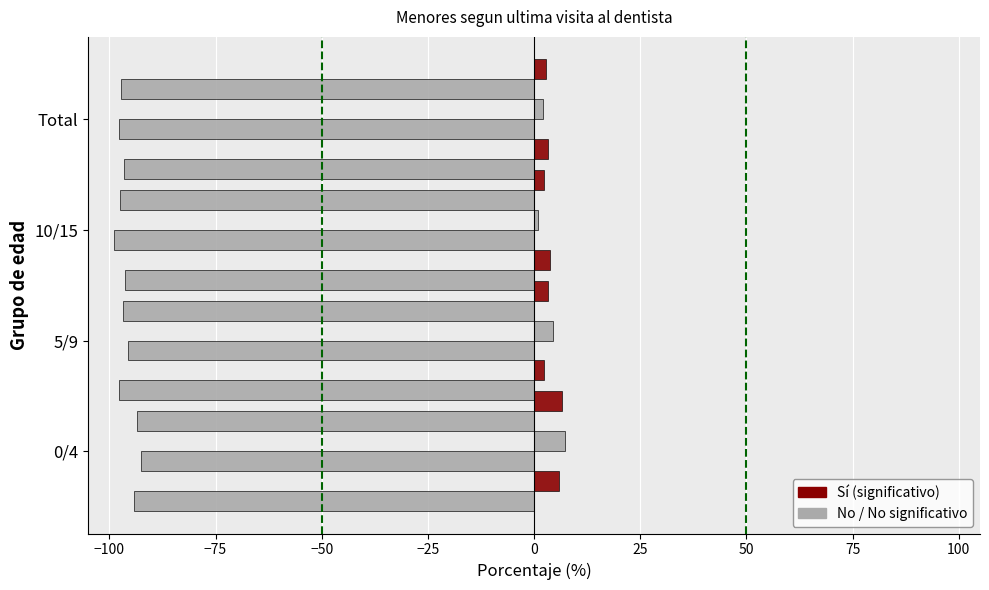

What is the value of the Hombre No bar at the 1st from the left?

-94.2